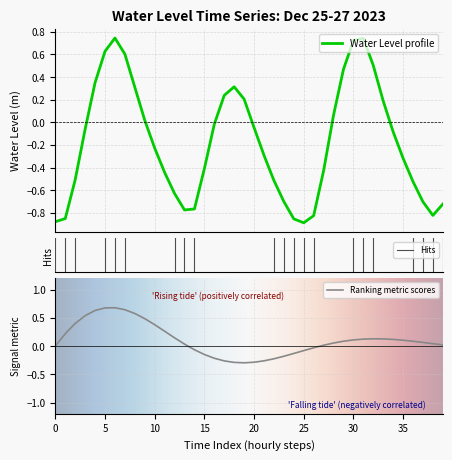

Reading left to right, what are all the values shown in this chart?

-0.9	-0.9	-0.5	-0.1	0.4	0.6	0.7	0.6	0.3	0.0	-0.2	-0.4	-0.6	-0.8	-0.8	-0.4	-0.0	0.2	0.3	0.2	-0.0	-0.3	-0.5	-0.7	-0.9	-0.9	-0.8	-0.4	0.1	0.5	0.7	0.7	0.5	0.2	-0.1	-0.3	-0.5	-0.7	-0.8	-0.7